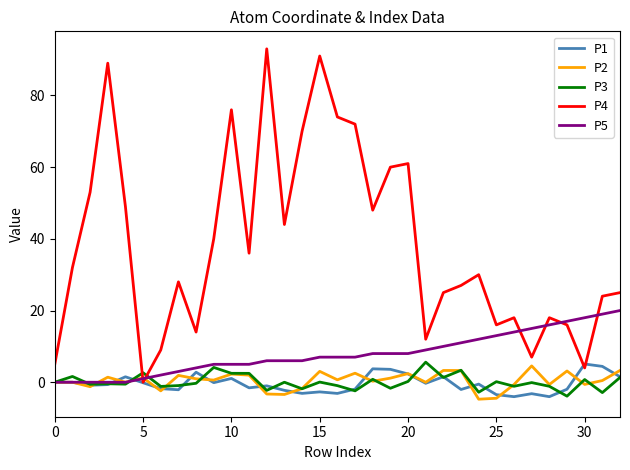

What is the lowest value of the P3 series?

-3.9